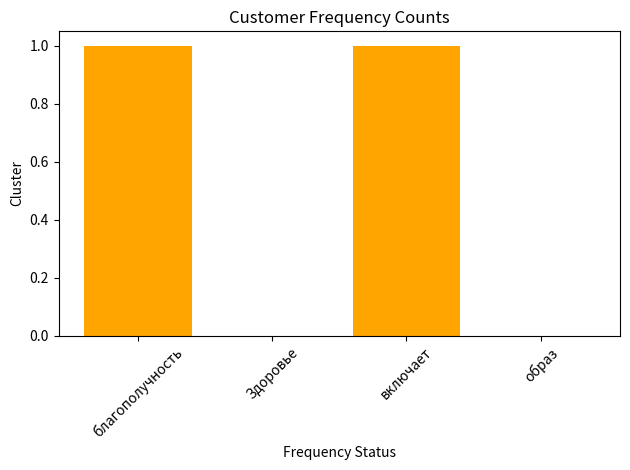

Reading left to right, transcribe all the data shown in this chart.

благополучность=1	Здоровье=0	включает=1	образ=0